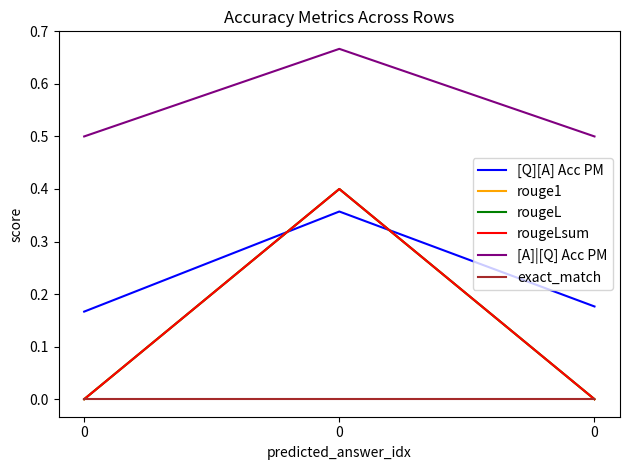

List the labels in order of exact_match value, smallest first.

0, 0, 0